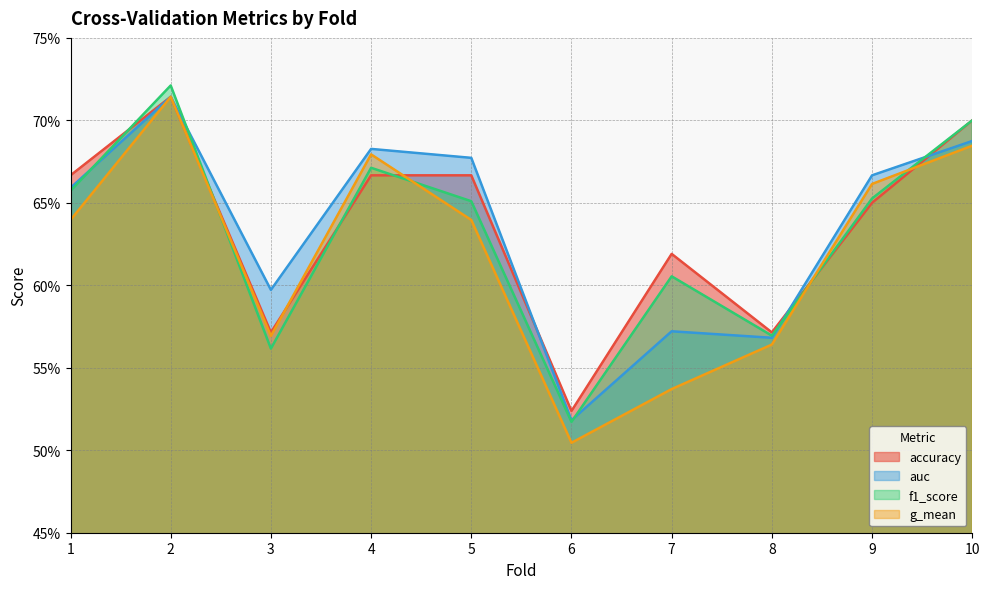

Reading right to left, extract all data points from this chart.

accuracy: 10=0.7	9=0.7	8=0.6	7=0.6	6=0.5	5=0.7	4=0.7	3=0.6	2=0.7	1=0.7
auc: 10=0.7	9=0.7	8=0.6	7=0.6	6=0.5	5=0.7	4=0.7	3=0.6	2=0.7	1=0.7
f1_score: 10=0.7	9=0.7	8=0.6	7=0.6	6=0.5	5=0.7	4=0.7	3=0.6	2=0.7	1=0.7
g_mean: 10=0.7	9=0.7	8=0.6	7=0.5	6=0.5	5=0.6	4=0.7	3=0.6	2=0.7	1=0.6